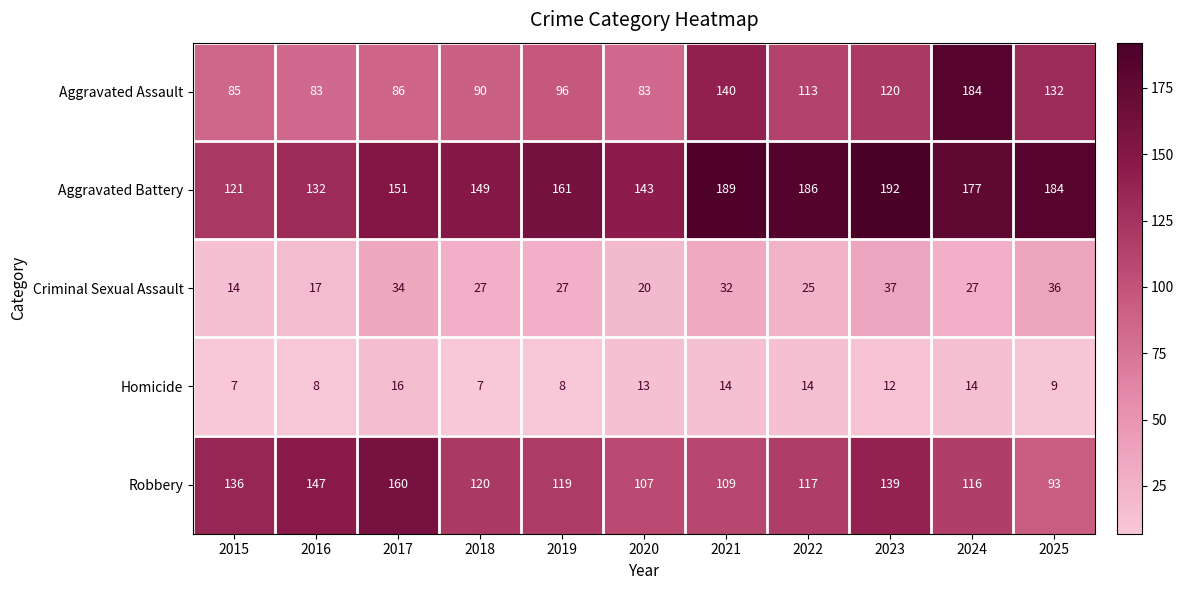

Count the number of data series in this chart.

5